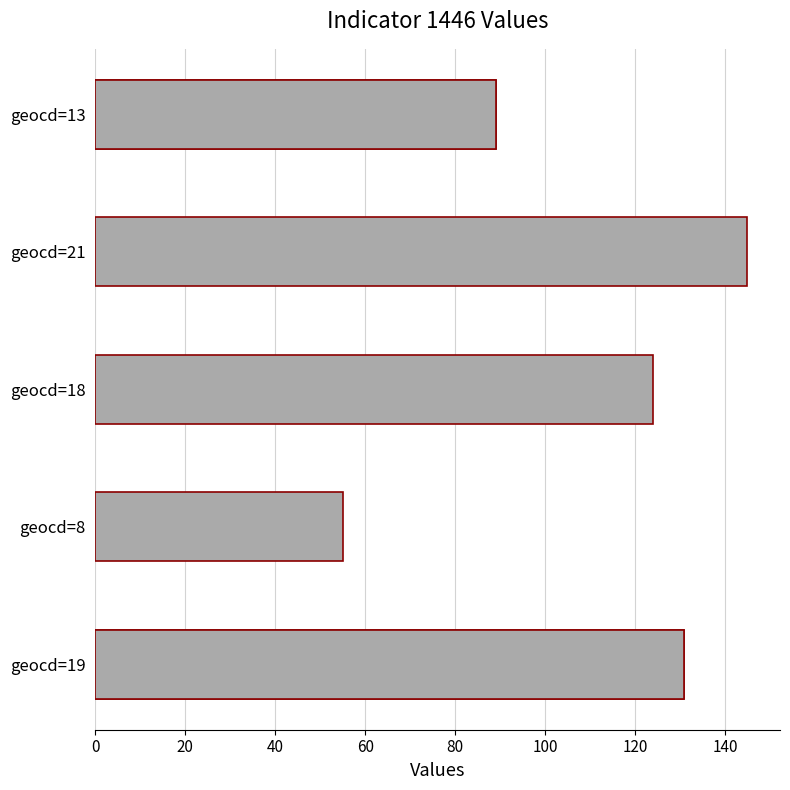

The chart shows a value of 23 at 120. True or false?

False